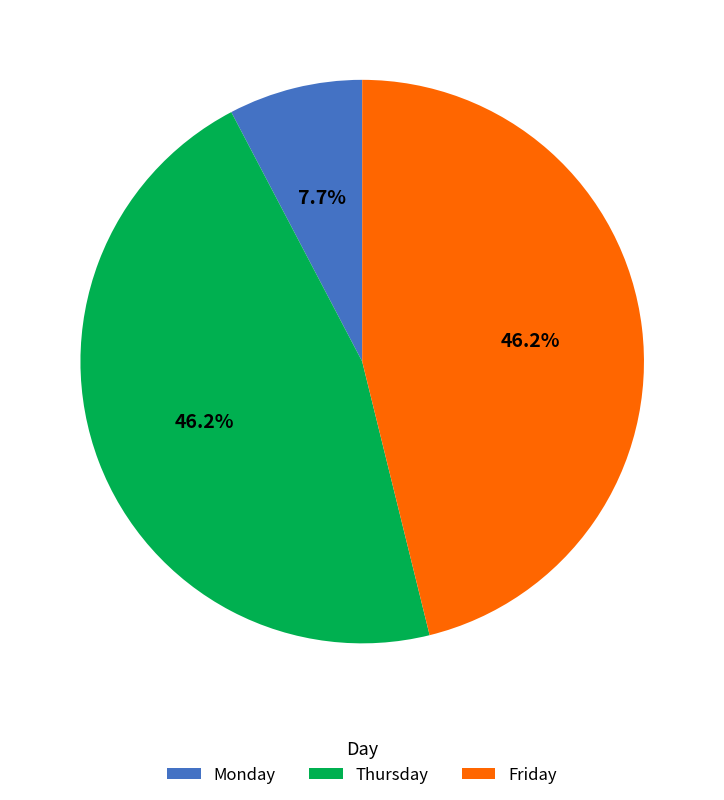

What is the smallest slice in the pie chart?

Monday